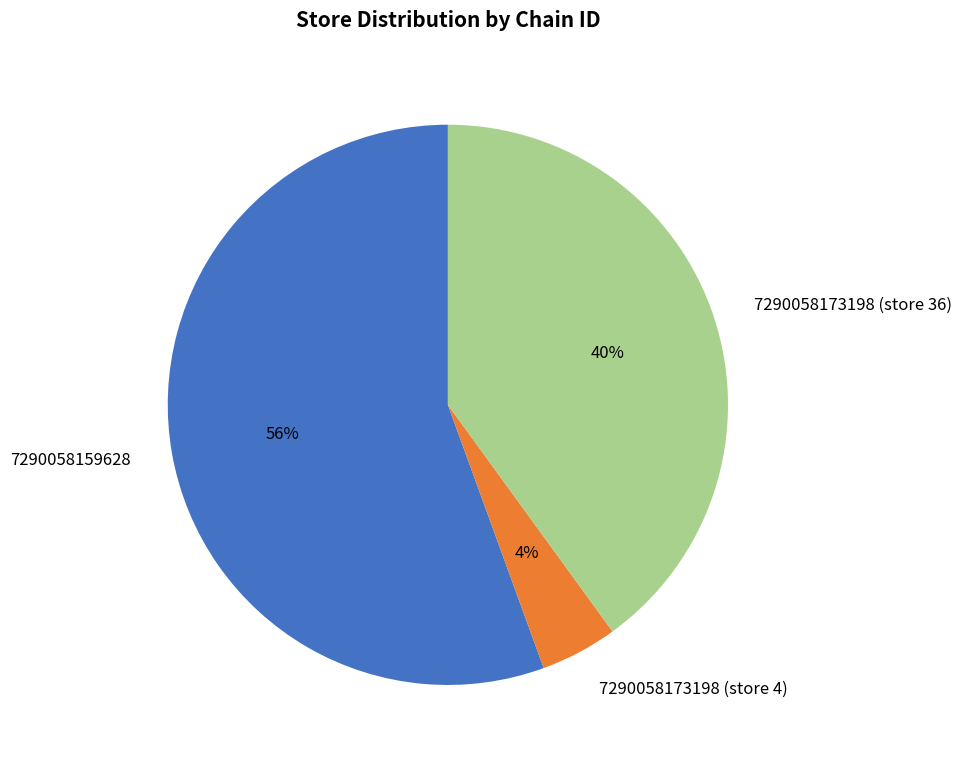

Which category has the smallest portion of the pie?

7290058173198 (store 4)